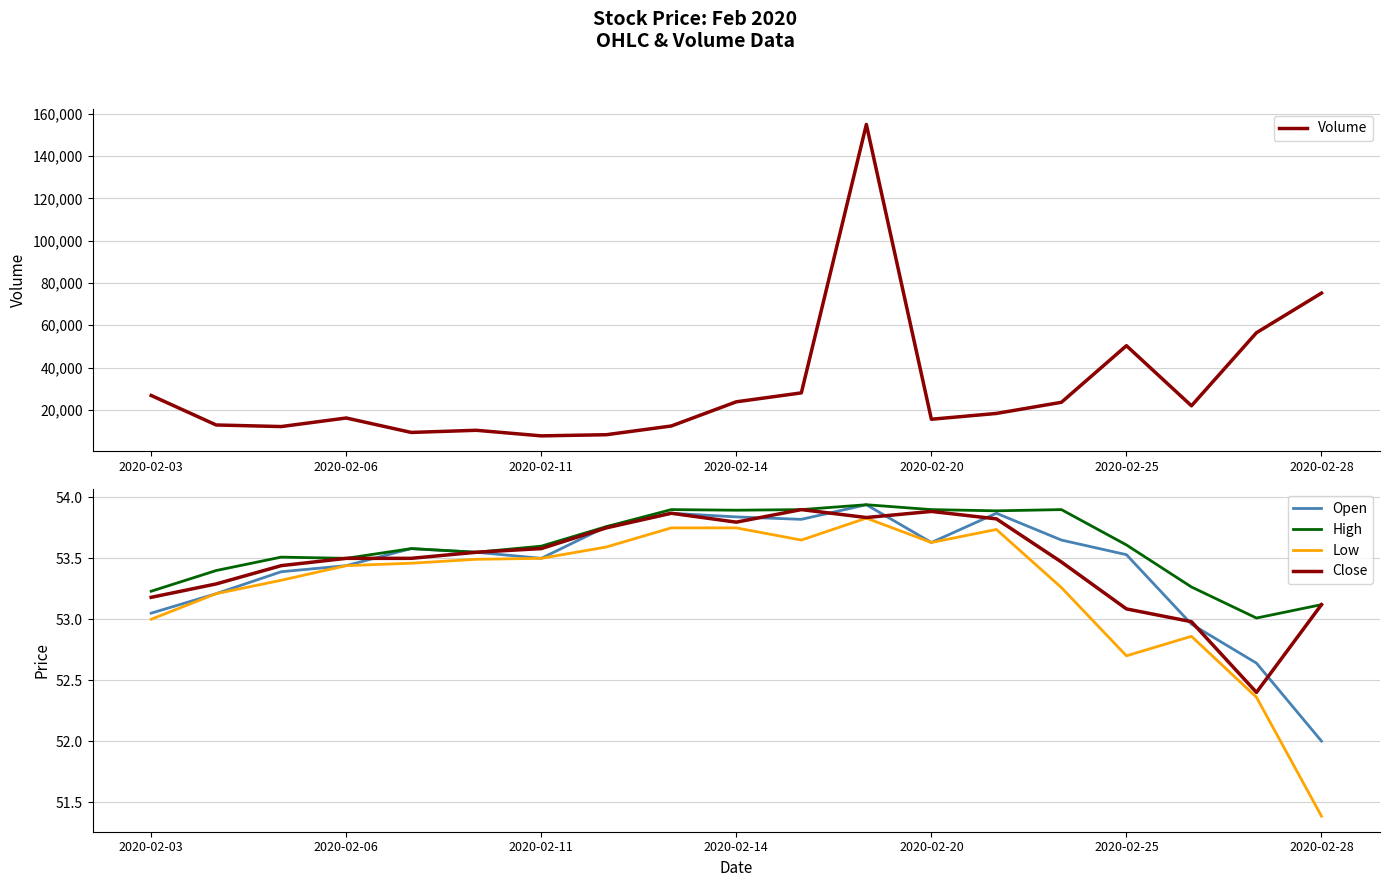

What is the minimum value for Open?

52.0